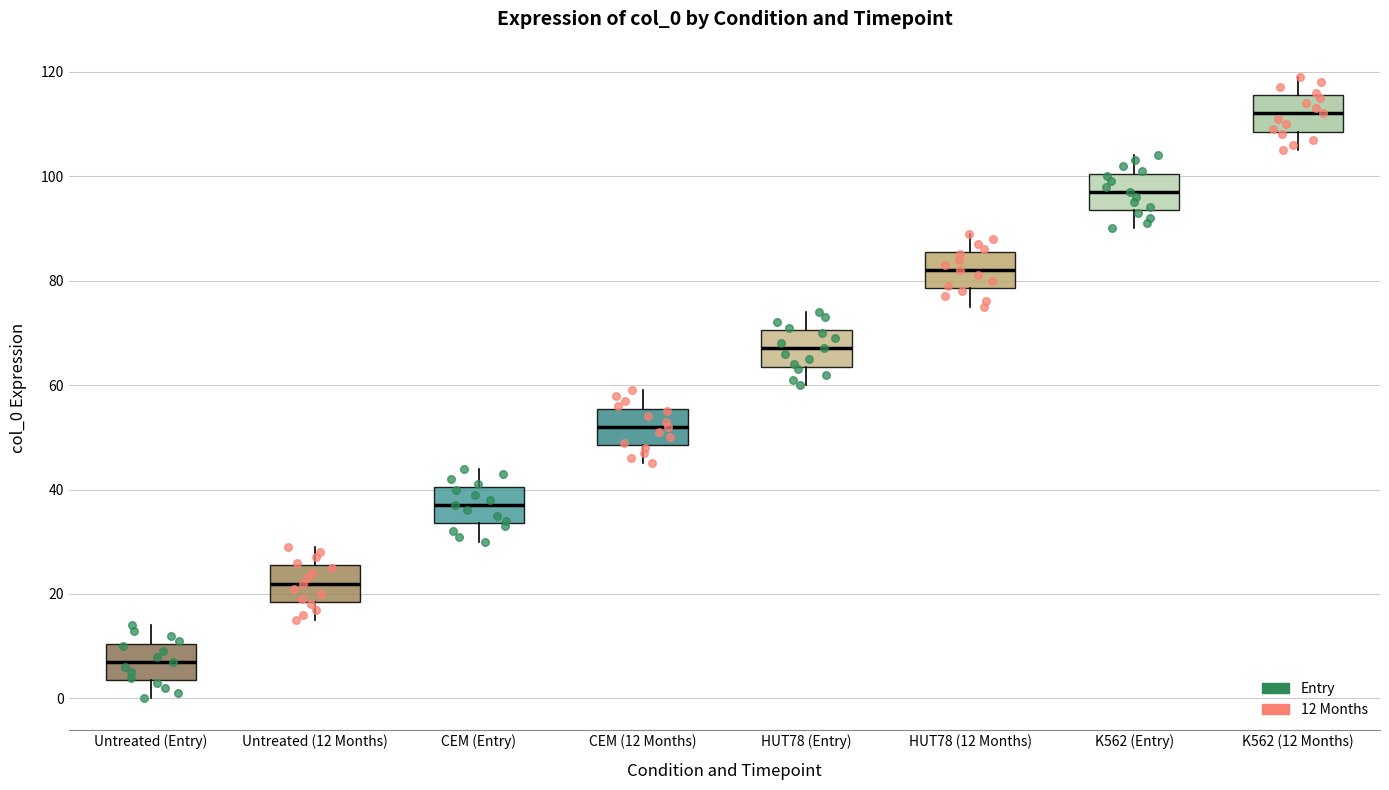

Reading left to right, read every box against the y-axis: the position of its median line, the range the box covers, and the ends of its whiskers. The values are not printed on the chart, so give them approximately, as read against the axis.

Untreated (Entry): median 8, box 4 to 10, whiskers 0 to 14
Untreated (12 Months): median 22, box 18 to 26, whiskers 16 to 30
CEM (Entry): median 38, box 34 to 40, whiskers 30 to 44
CEM (12 Months): median 52, box 48 to 56, whiskers 46 to 60
HUT78 (Entry): median 68, box 64 to 70, whiskers 60 to 74
HUT78 (12 Months): median 82, box 78 to 86, whiskers 76 to 90
K562 (Entry): median 98, box 94 to 100, whiskers 90 to 104
K562 (12 Months): median 112, box 108 to 116, whiskers 106 to 120